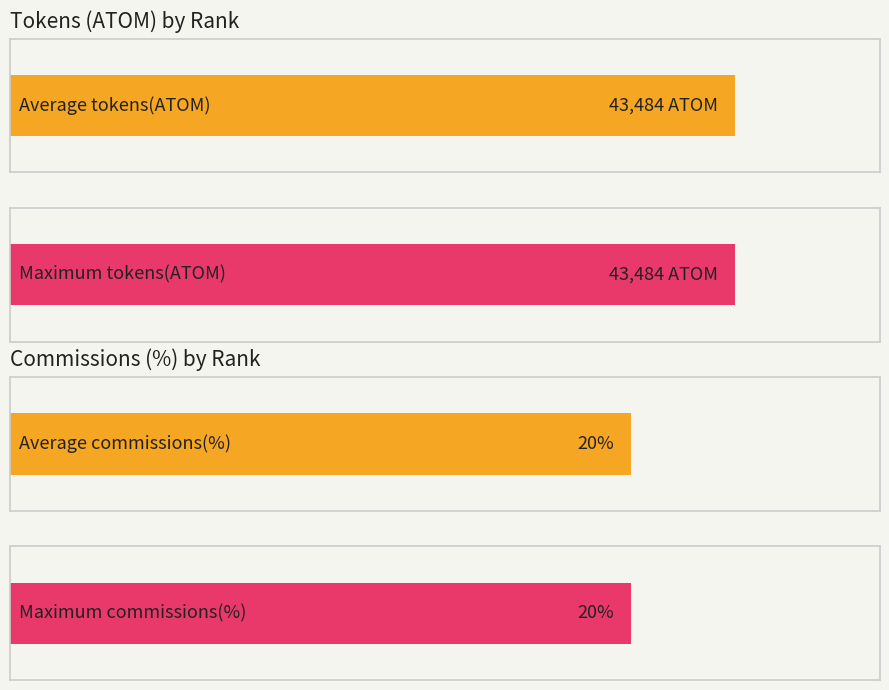

True or false: commissions(%) has a value of 20.0 at 188.

True